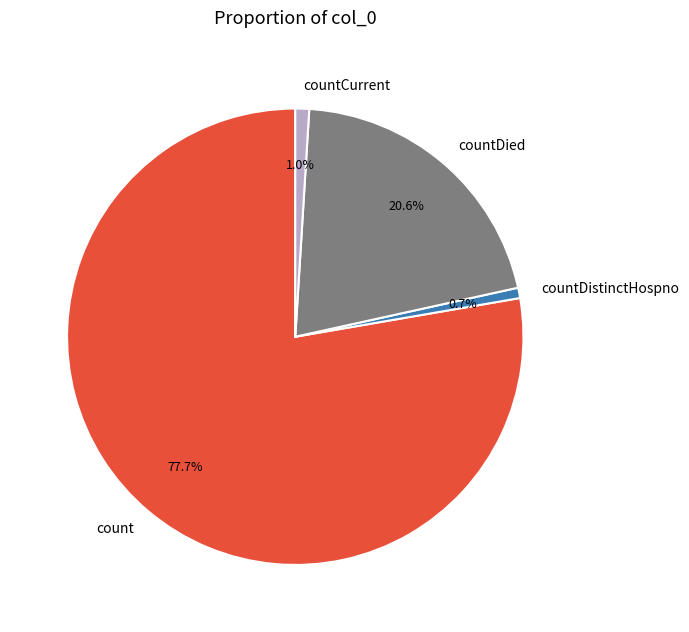

Which category has the biggest portion of the pie?

count